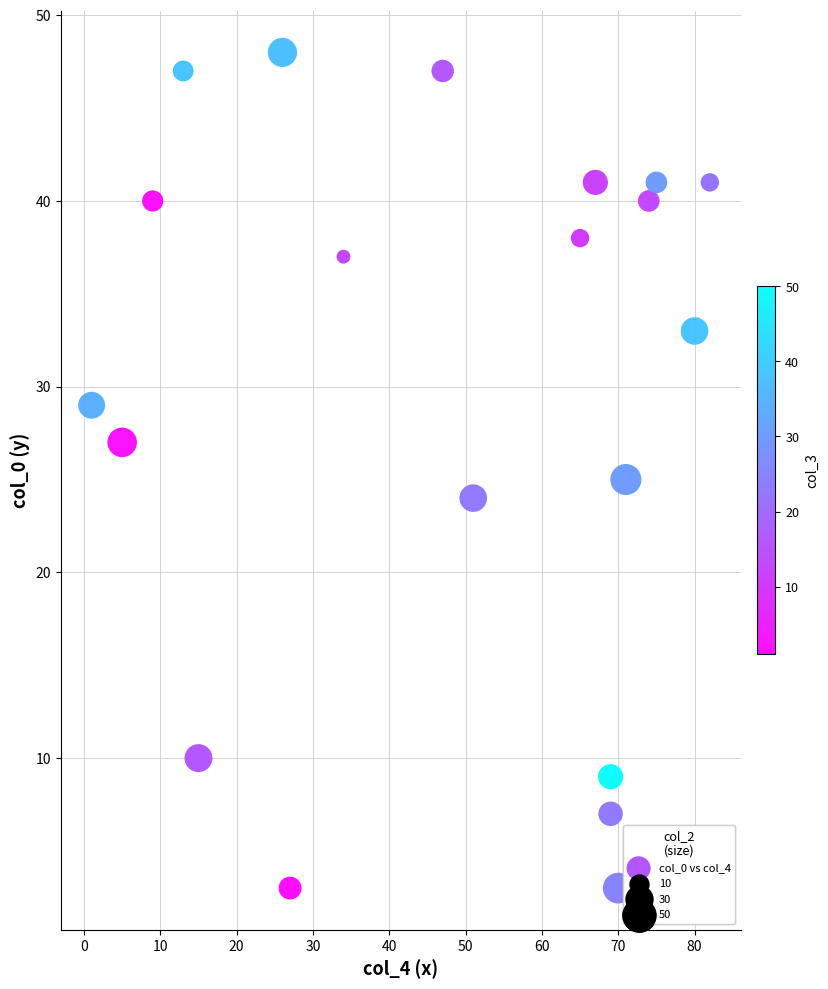

What is the range of X values (max minus min)?

81